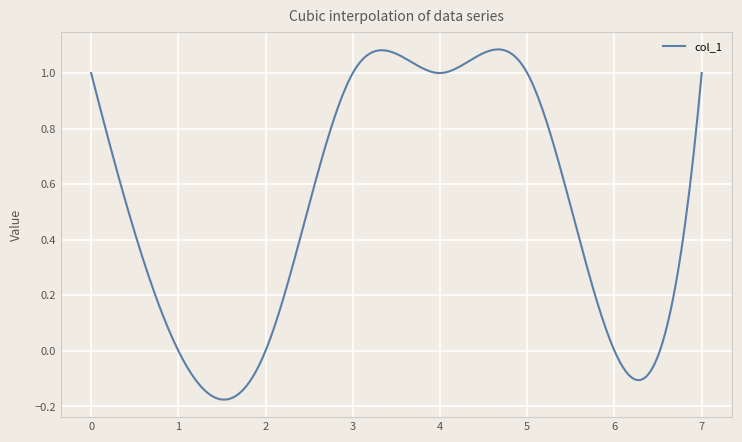

What is the difference between the maximum and minimum values?

1.3